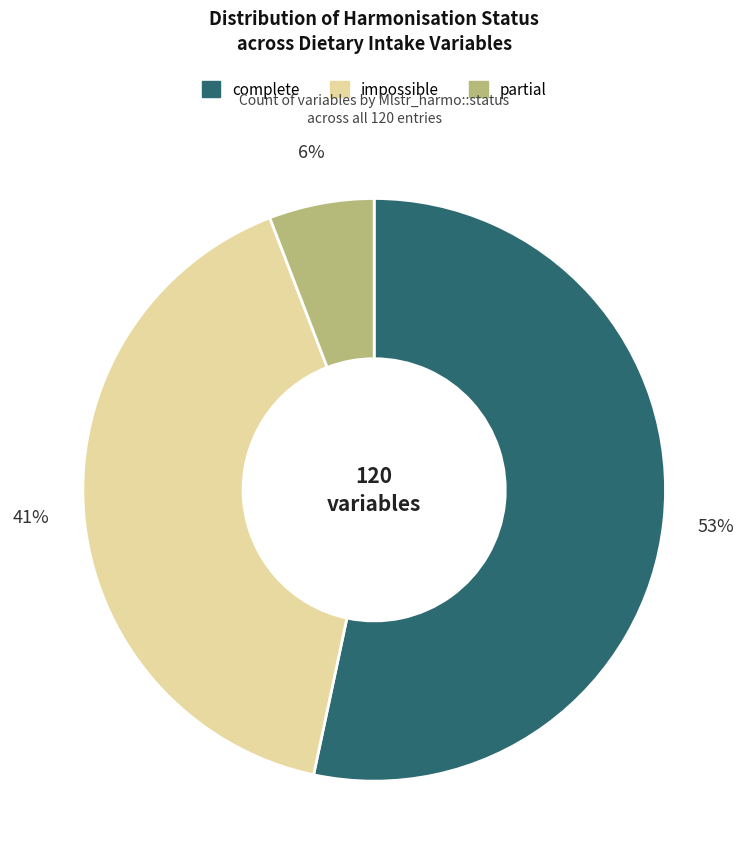

What percentage is the partial slice, to the nearest percent?

6%